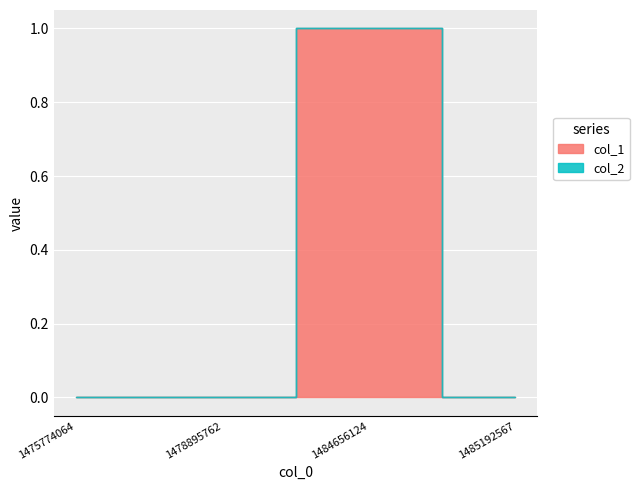

Where is the first local maximum for col_1?

1484656124